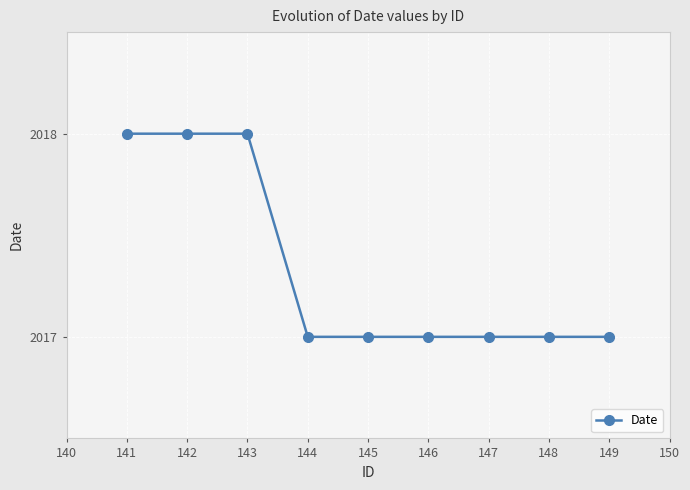

Which has a higher value, 146 or 141?

141